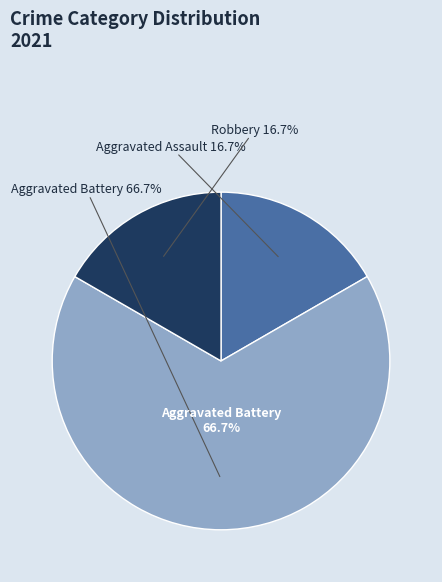

Does Robbery represent more than half of the total?

No